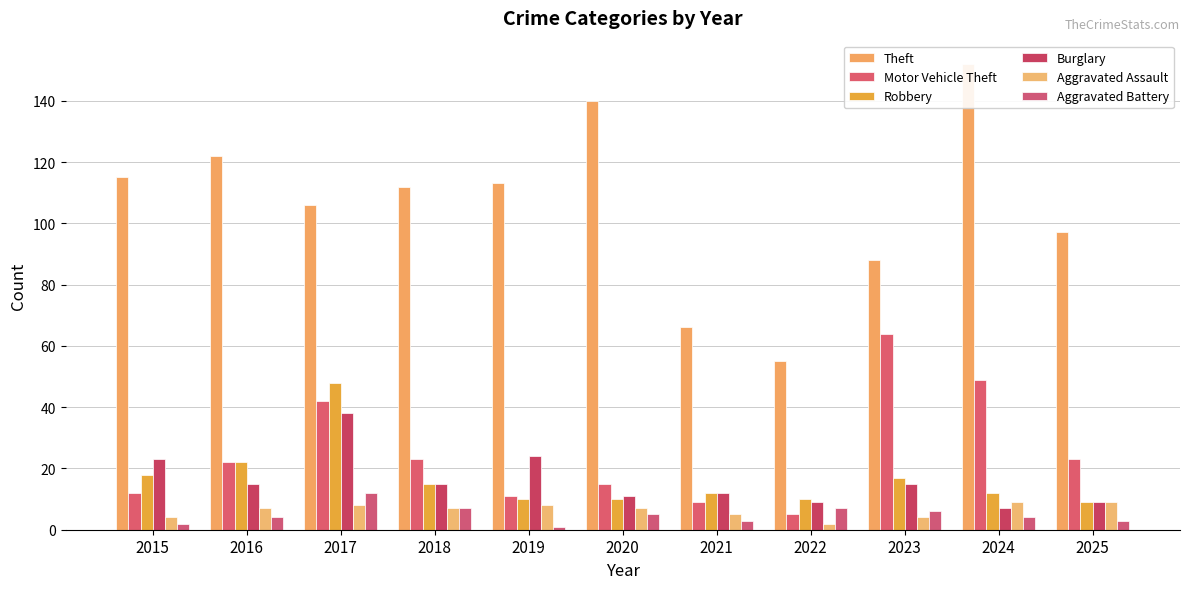

Rank the series by their maximum value, from lowest to highest.

Aggravated Assault, Aggravated Battery, Burglary, Robbery, Motor Vehicle Theft, Theft